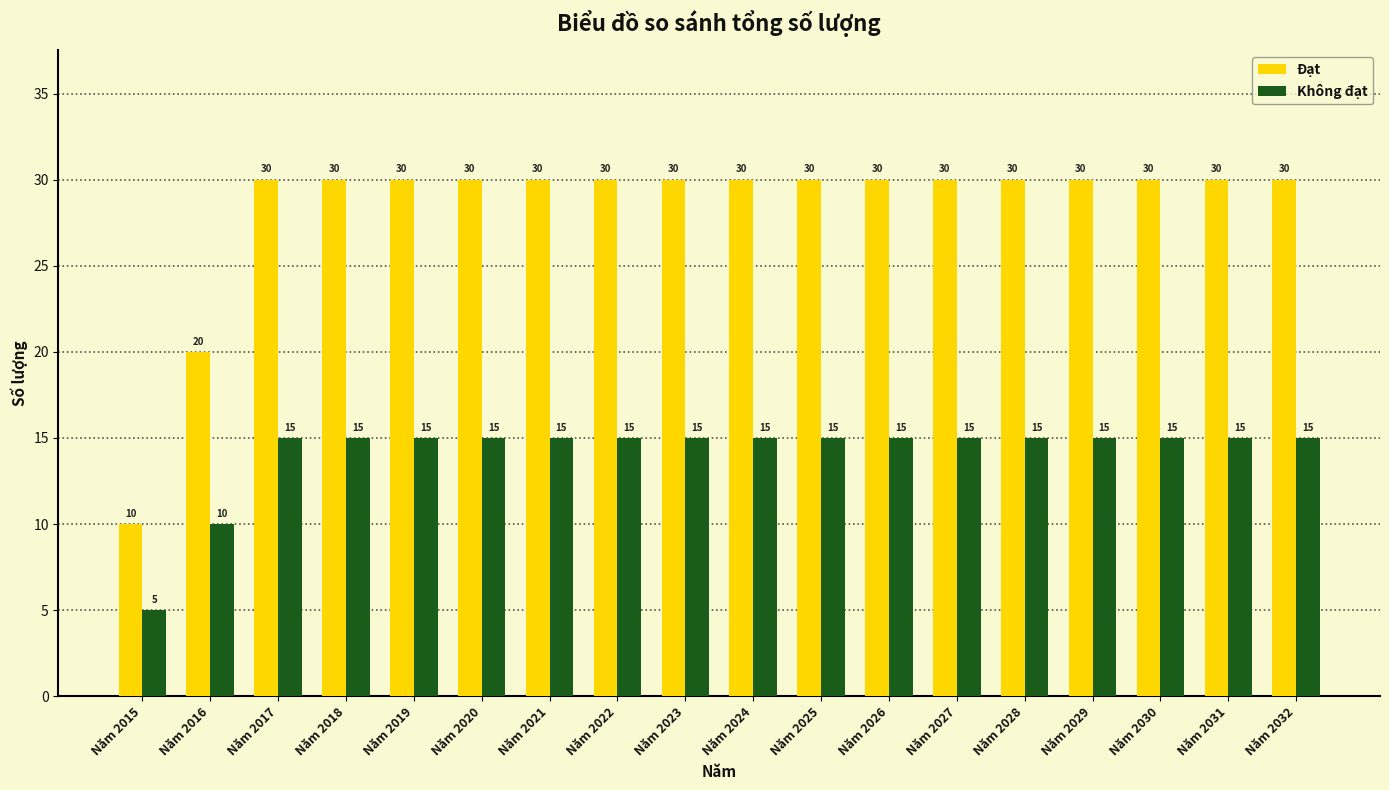

What are all the series names shown in the legend?

Đạt, Không đạt